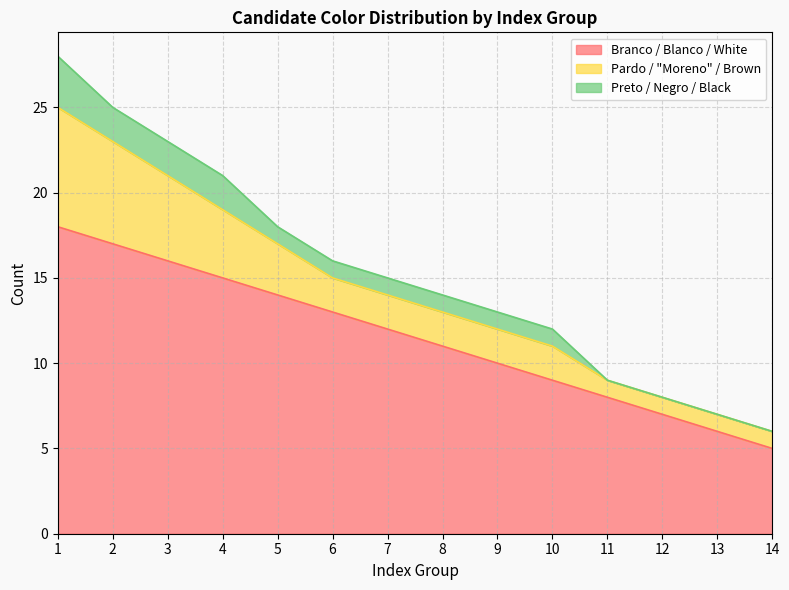

Rank the series by their average value, from highest to lowest.

Branco / Blanco / White, Pardo / "Moreno" / Brown, Preto / Negro / Black